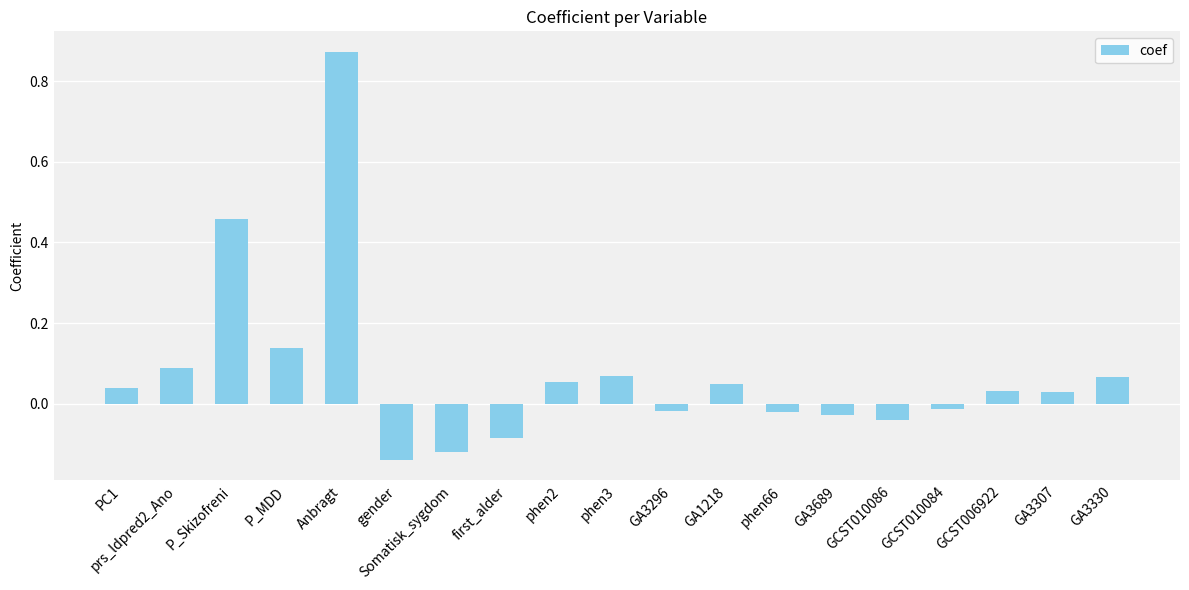

What is the difference between the second highest and second lowest values?

0.6